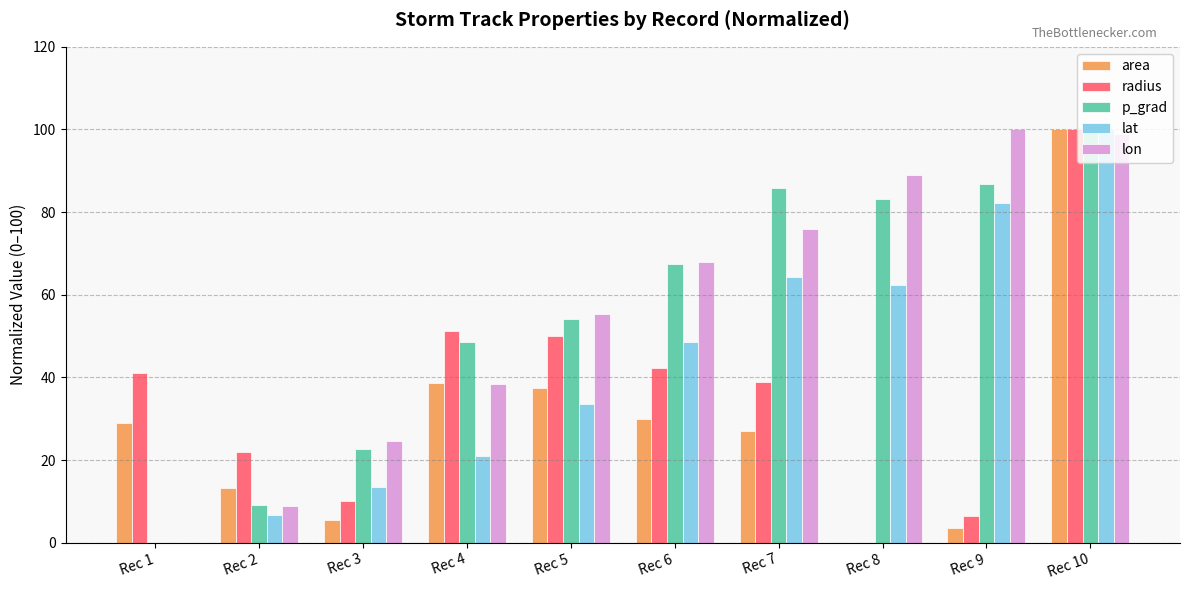

Between Rec 2 and Rec 7, which series saw the biggest shift?

p_grad